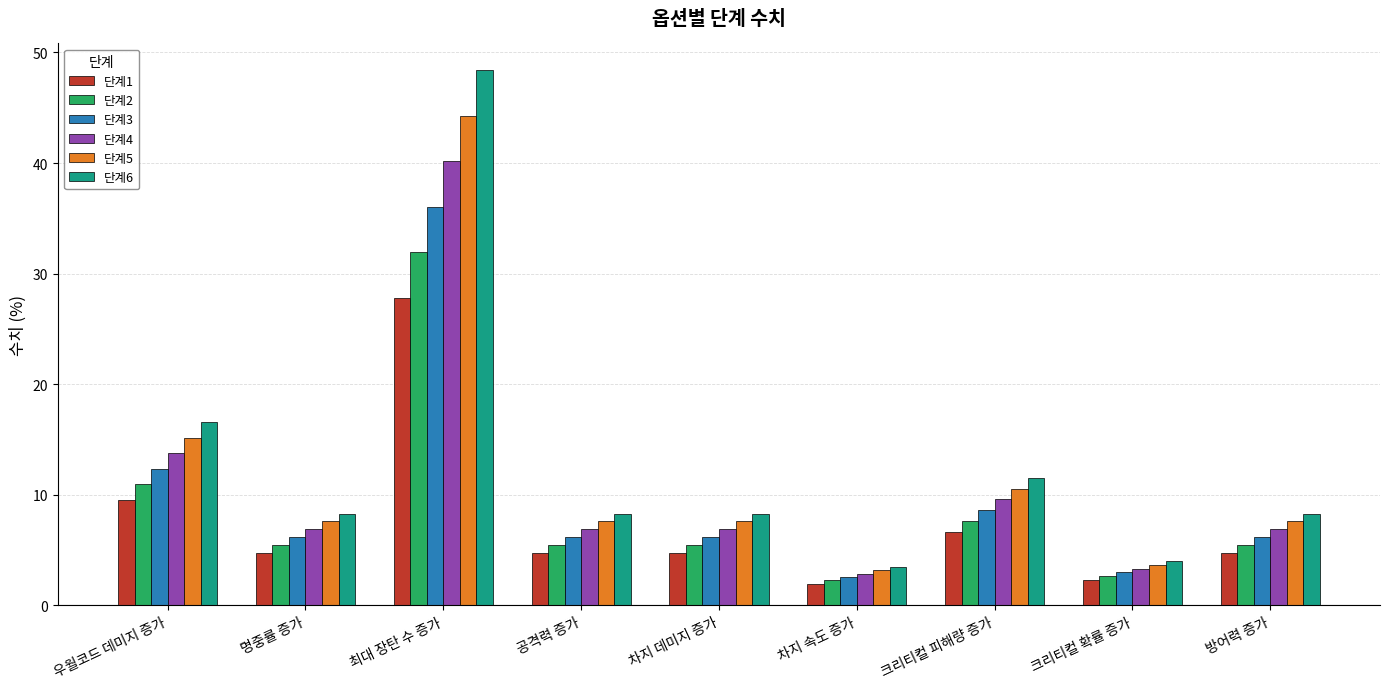

List the series in order of their overall mean, lowest first.

단계1, 단계2, 단계3, 단계4, 단계5, 단계6